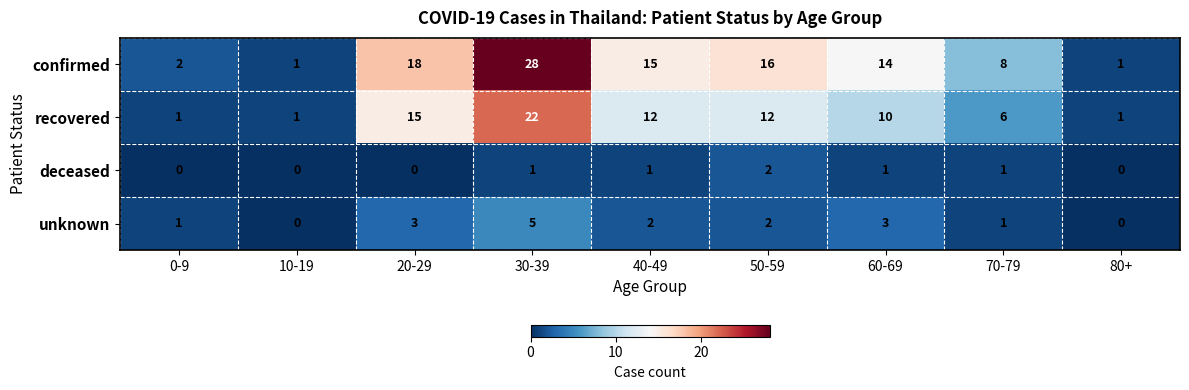

Count the number of categories in the chart.

9